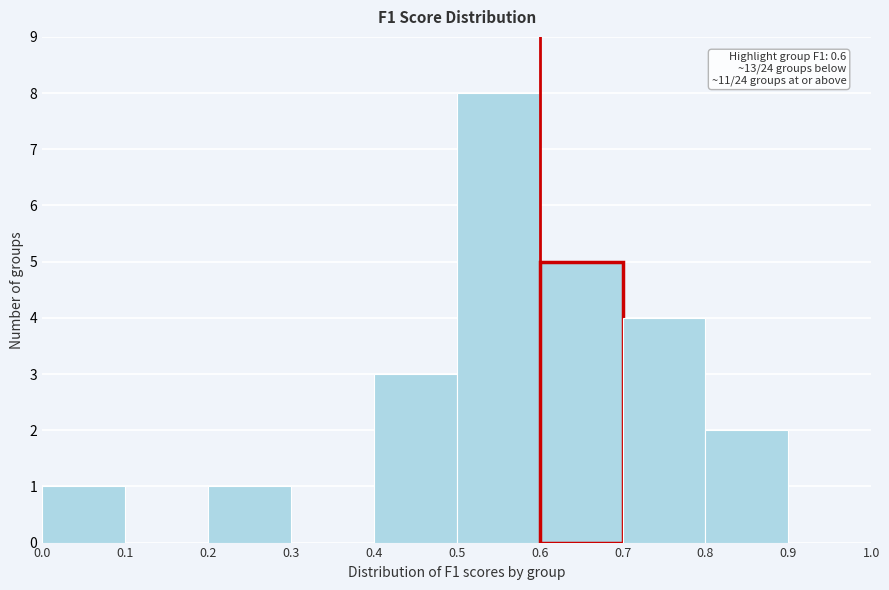

Which range on the x-axis has the tallest bar?

0.5 to 0.6